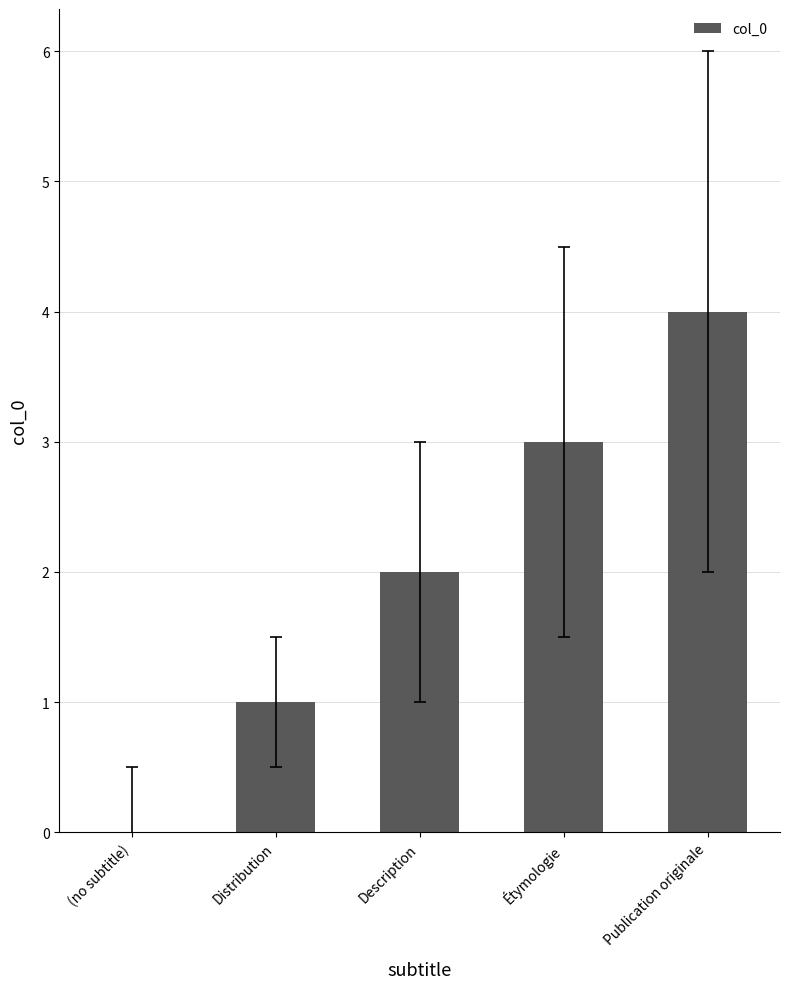

What is the sum of all values?

10